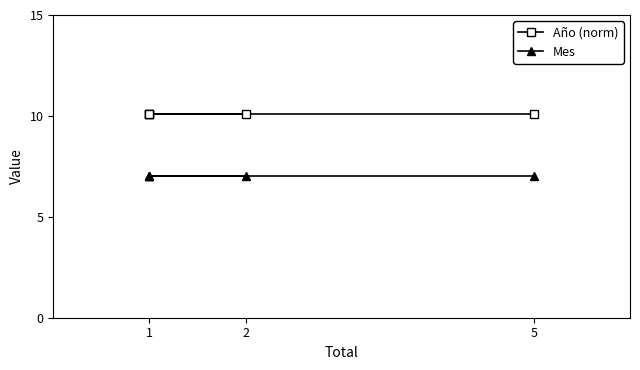

What is the total value across all series at 1?

17.1